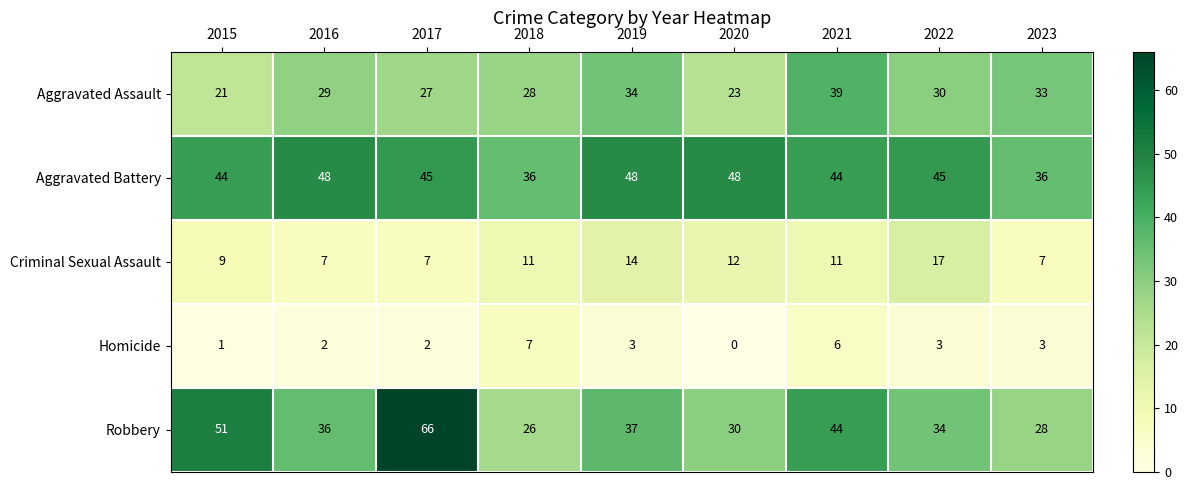

How many Criminal Sexual Assault values are between 7 and 12?

7